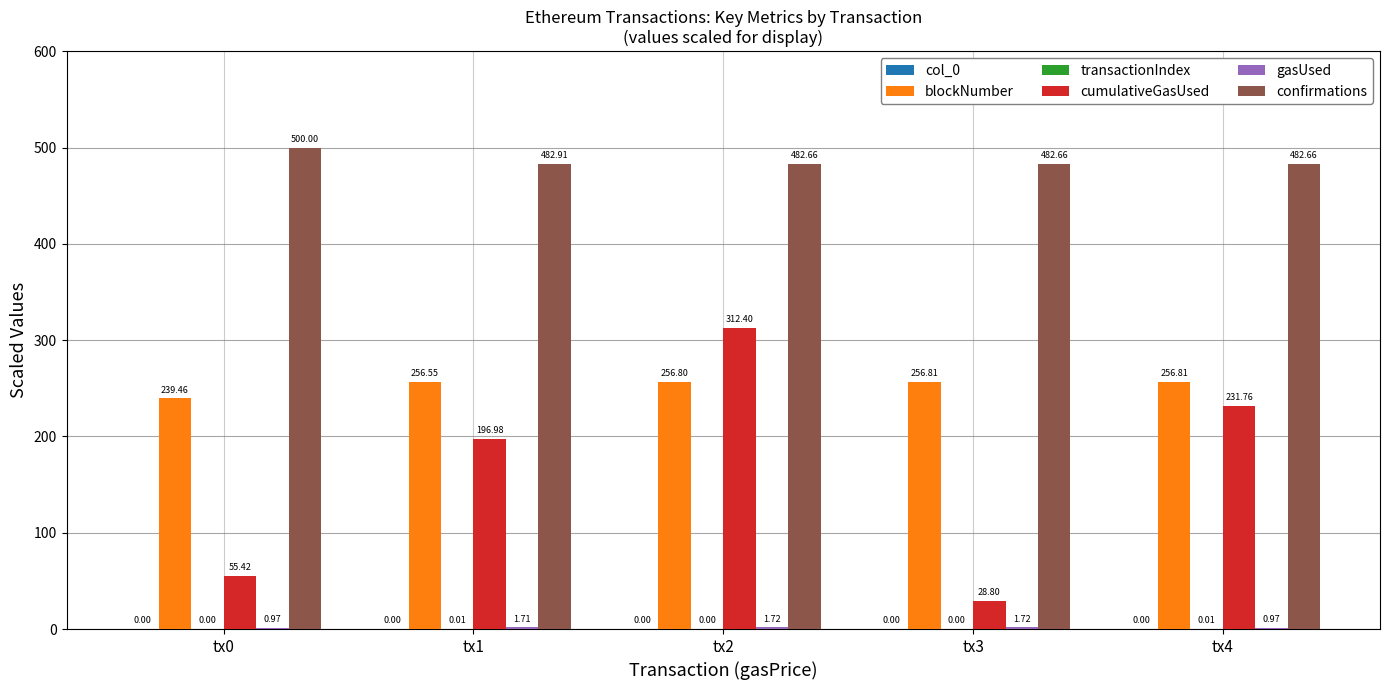

What is the sum of the blockNumber values at tx4 and tx1?

513.4